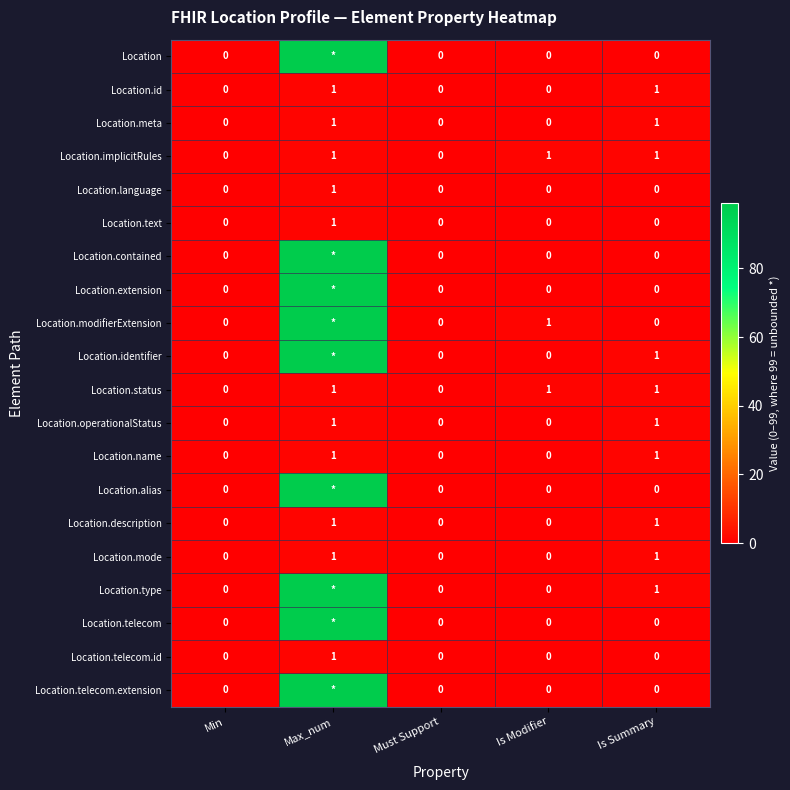

How many Location.description values are between 0 and 1?

5